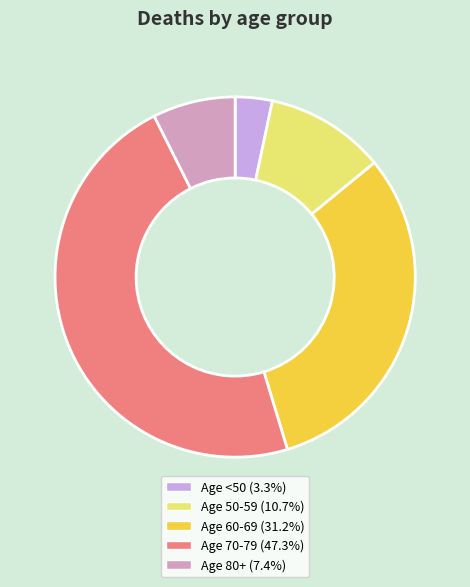

Is there any slice that represents more than half of the pie?

No